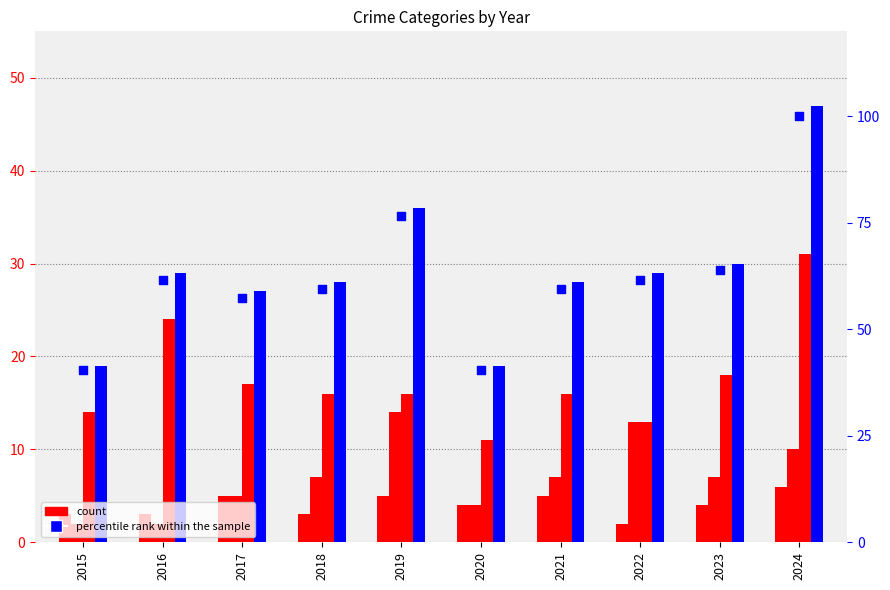

What is the total value across all series at 2017?

111.4